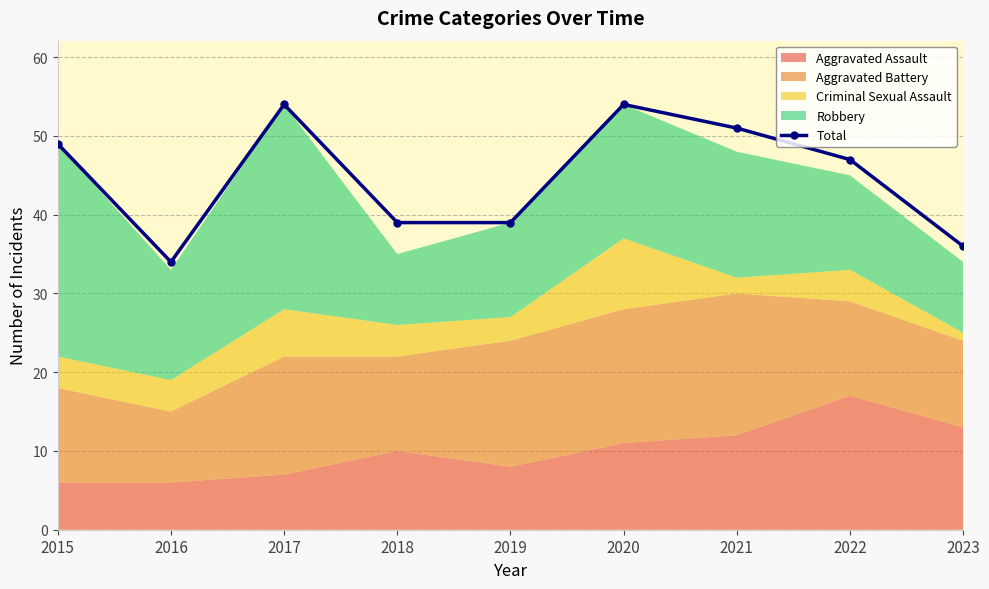

Where is the first local maximum?

2017